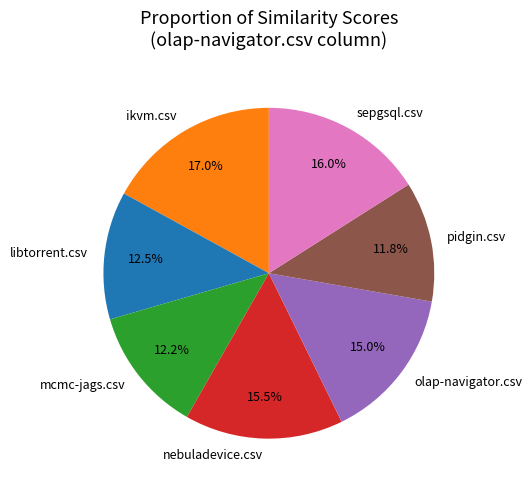

Is there any slice that represents more than half of the pie?

No